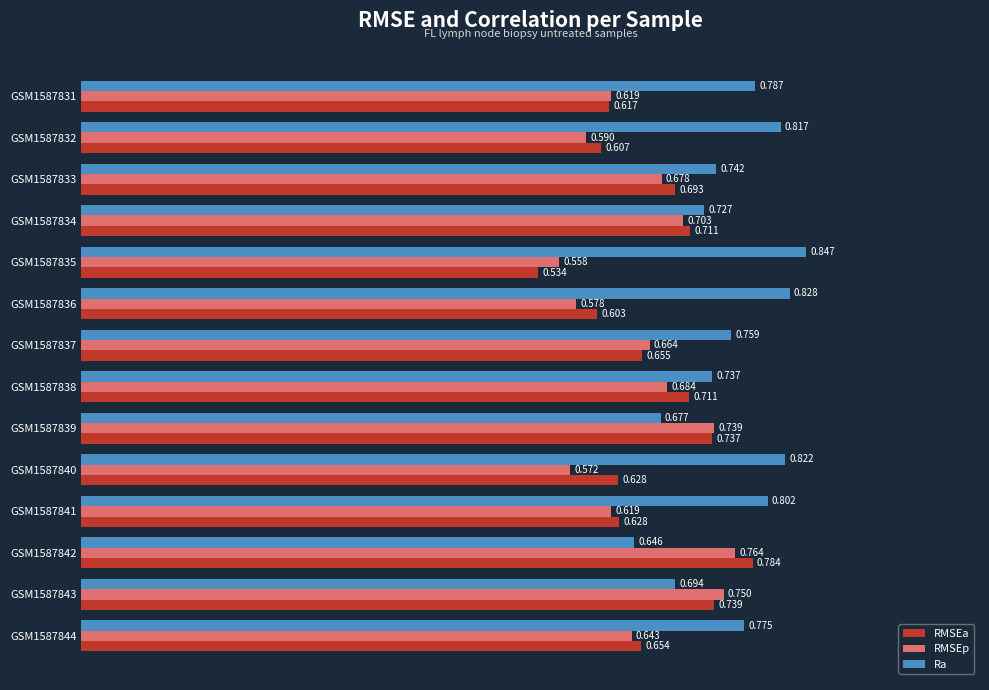

Is the value of Ra at GSM1587841 greater than the value of RMSEp at GSM1587841?

Yes